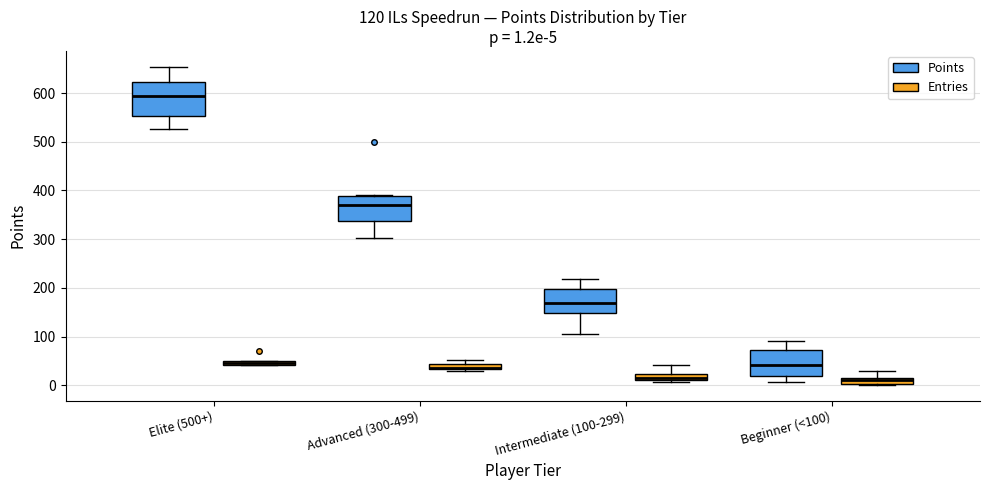

Which box is the tallest, from its lower edge to its upper edge?

Elite (500+) (Points)